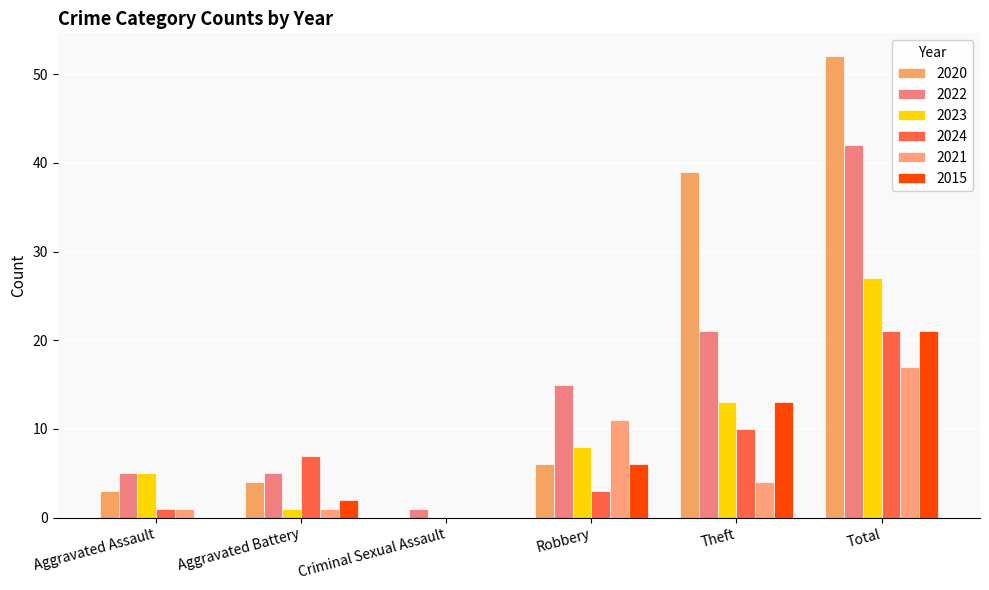

Which series has the largest range (max minus min)?

2020